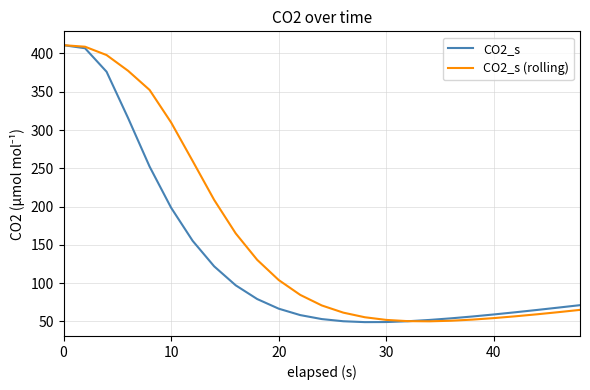

What is the smallest value displayed?

49.0